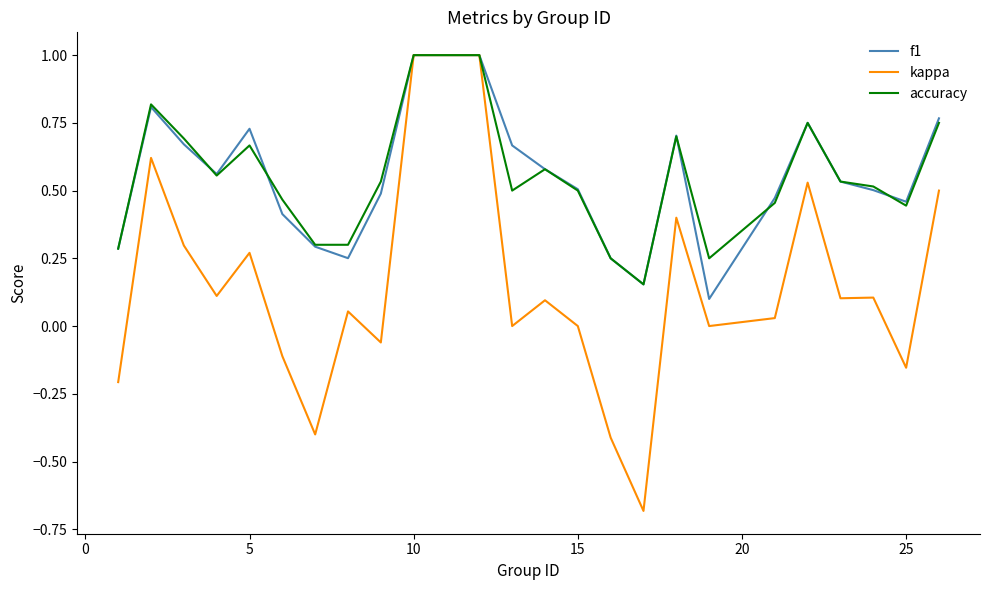

Which series has the widest spread of values?

kappa